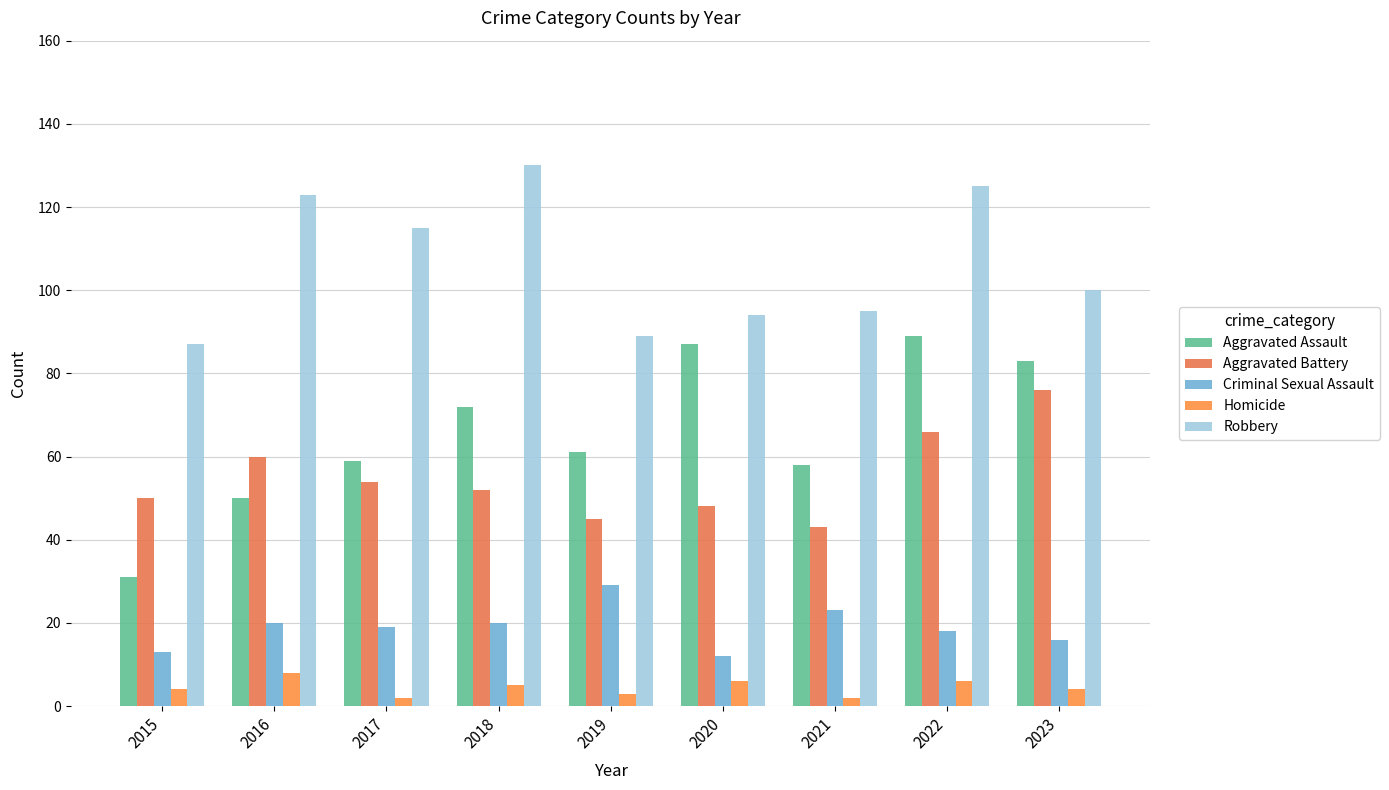

How many distinct data groups are displayed?

5